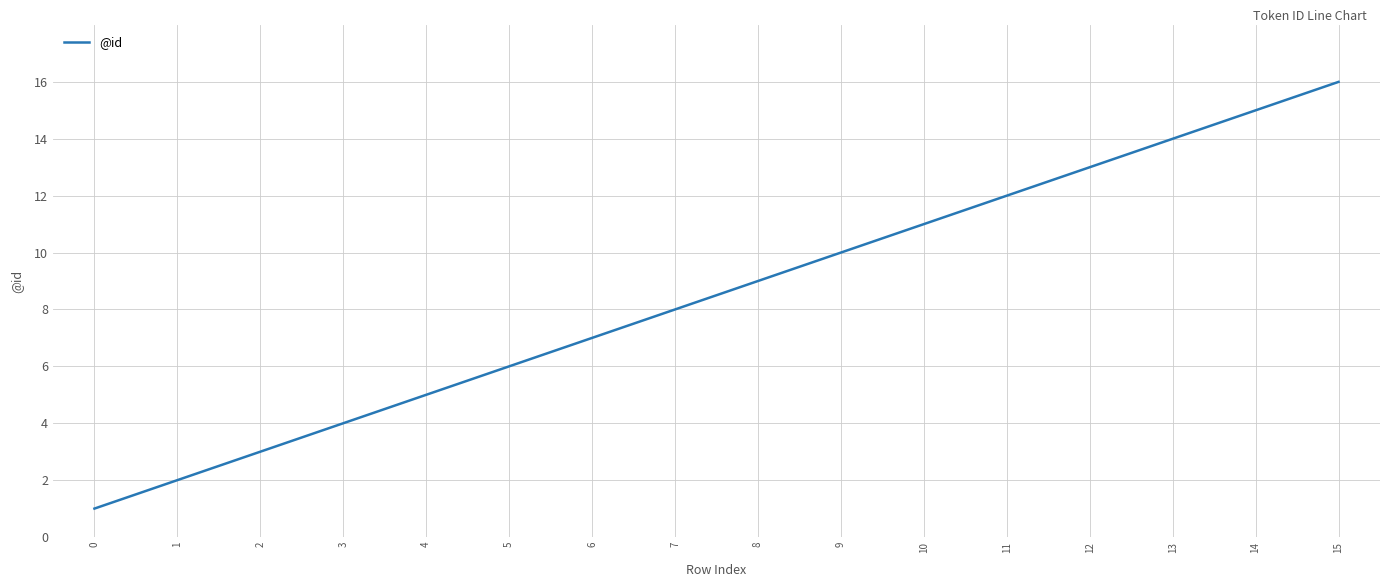

Reading left to right, extract all data points from this chart.

1	2	3	4	5	6	7	8	9	10	11	12	13	14	15	16